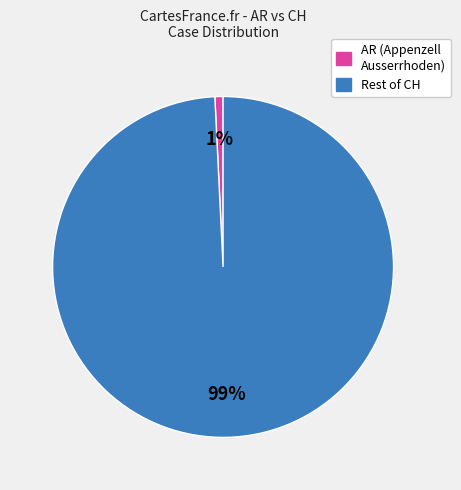

Does any single category account for the majority?

Yes